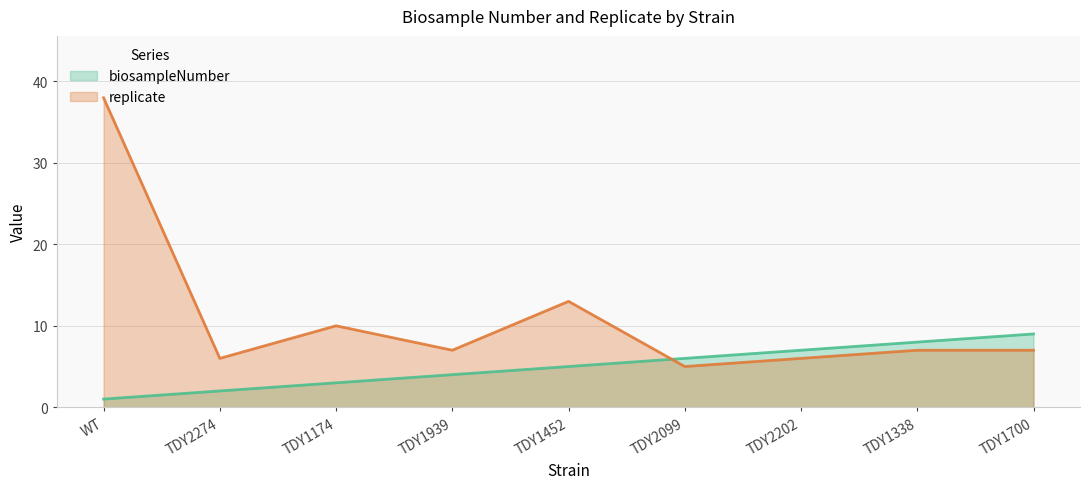

Reading left to right, what are all the values shown in this chart?

biosampleNumber: 1	2	3	4	5	6	7	8	9
replicate: 38	6	10	7	13	5	6	7	7